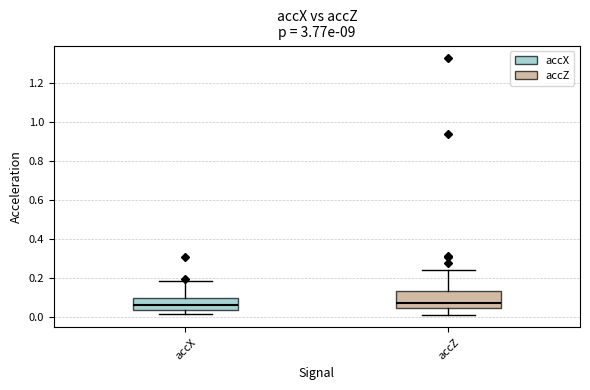

Reading left to right, read every box against the y-axis: the position of its median line, the range the box covers, and the ends of its whiskers. The values are not printed on the chart, so give them approximately, as read against the axis.

accX: median 0.06, box 0.04 to 0.10, whiskers 0.02 to 0.18
accZ: median 0.08, box 0.04 to 0.14, whiskers 0.02 to 0.24